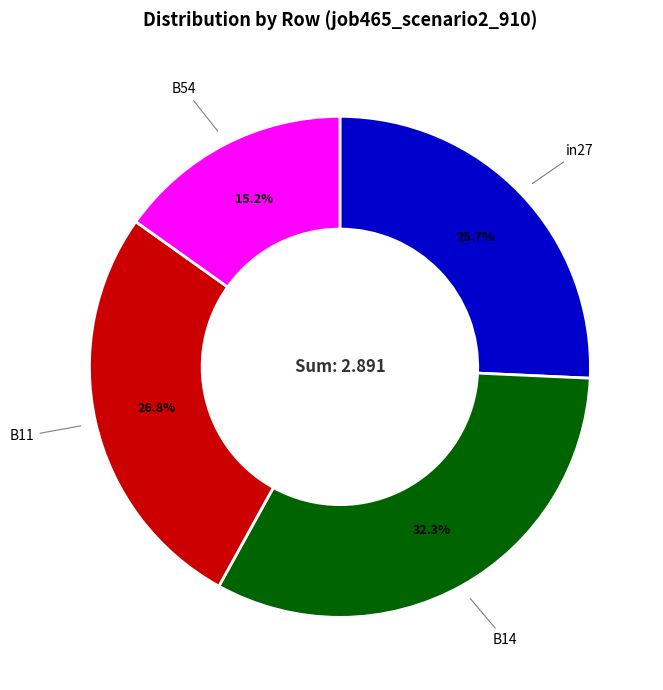

Is B54 the majority of the pie?

No